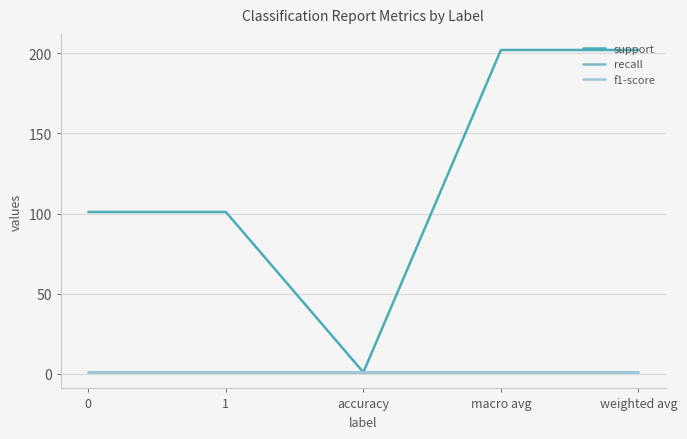

Does the chart display data point markers on the line(s)?

No